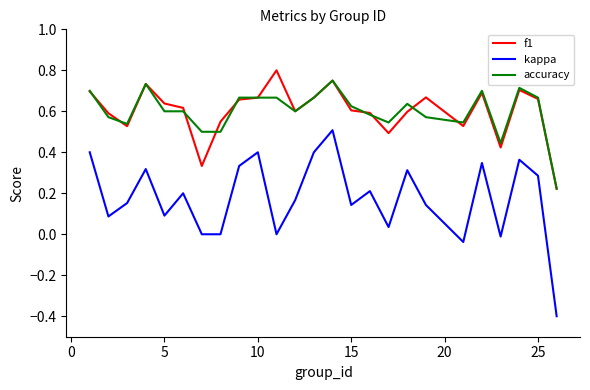

True or false: accuracy and kappa cross at least once.

False